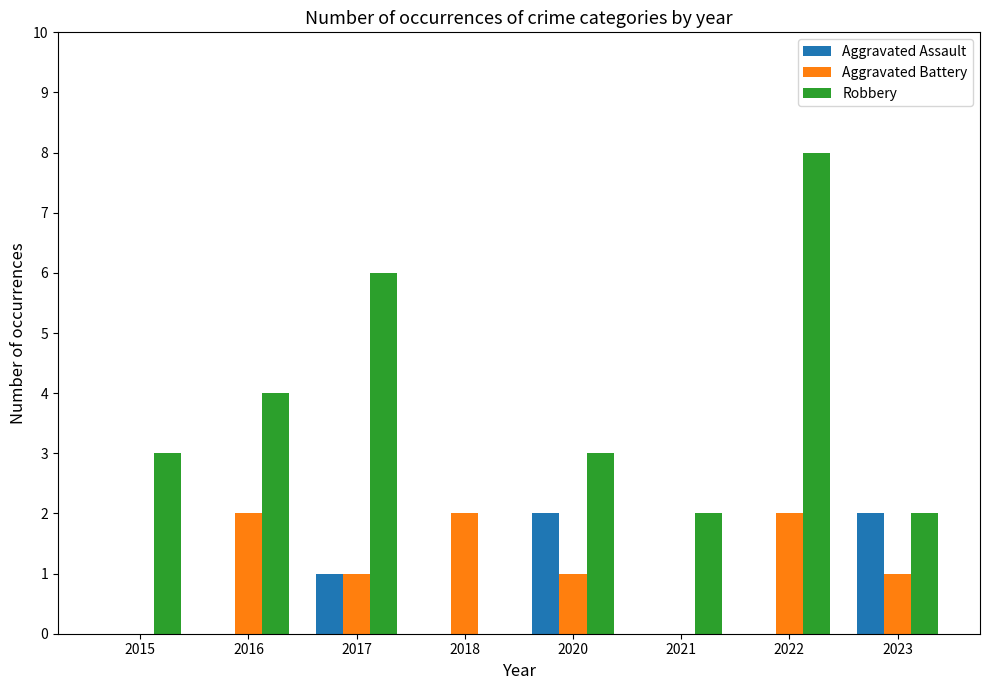

What is the sum of all Robbery values?

28